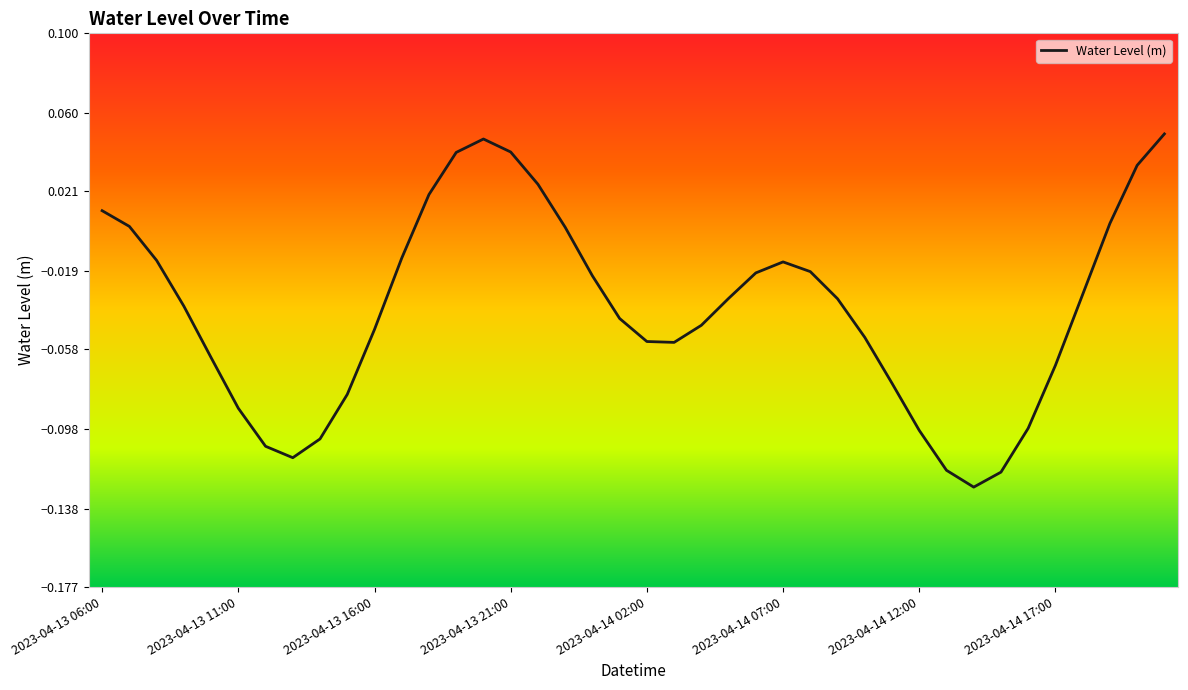

Where does the data first go above 0?

2023-04-13 06:00